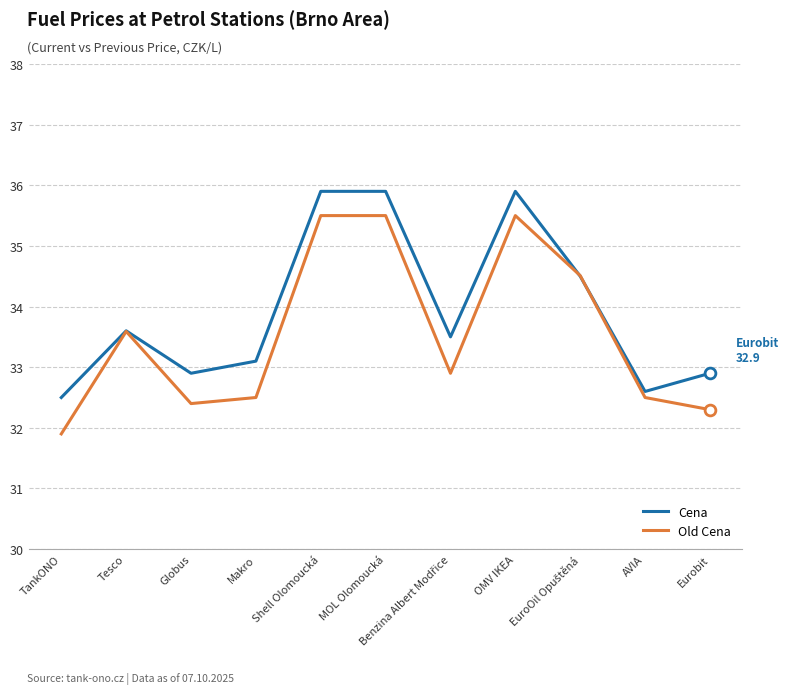

Which series has the largest total across all categories?

Cena